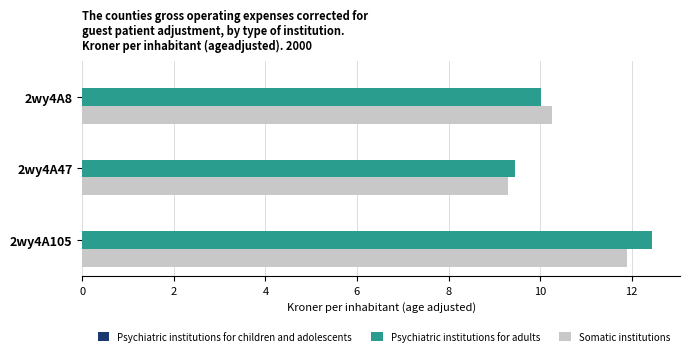

What is the difference between the Somatic institutions values at 2wy4A8 and 2wy4A47?

1.0